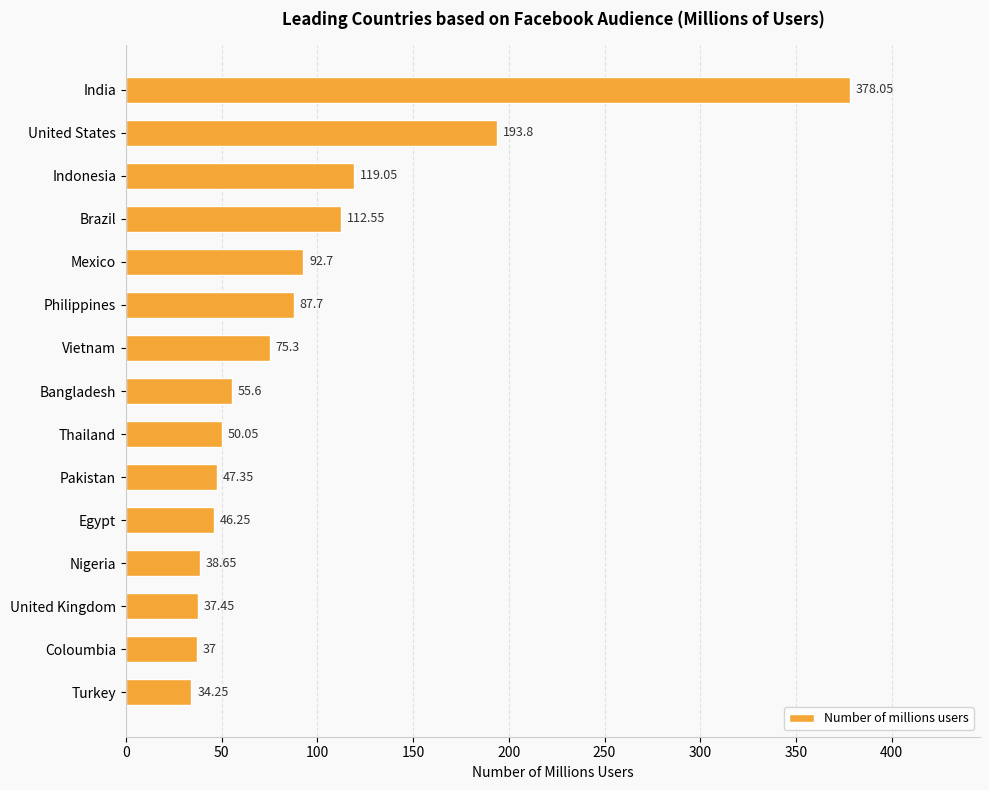

Where is the data nearest to the value 206?

United States